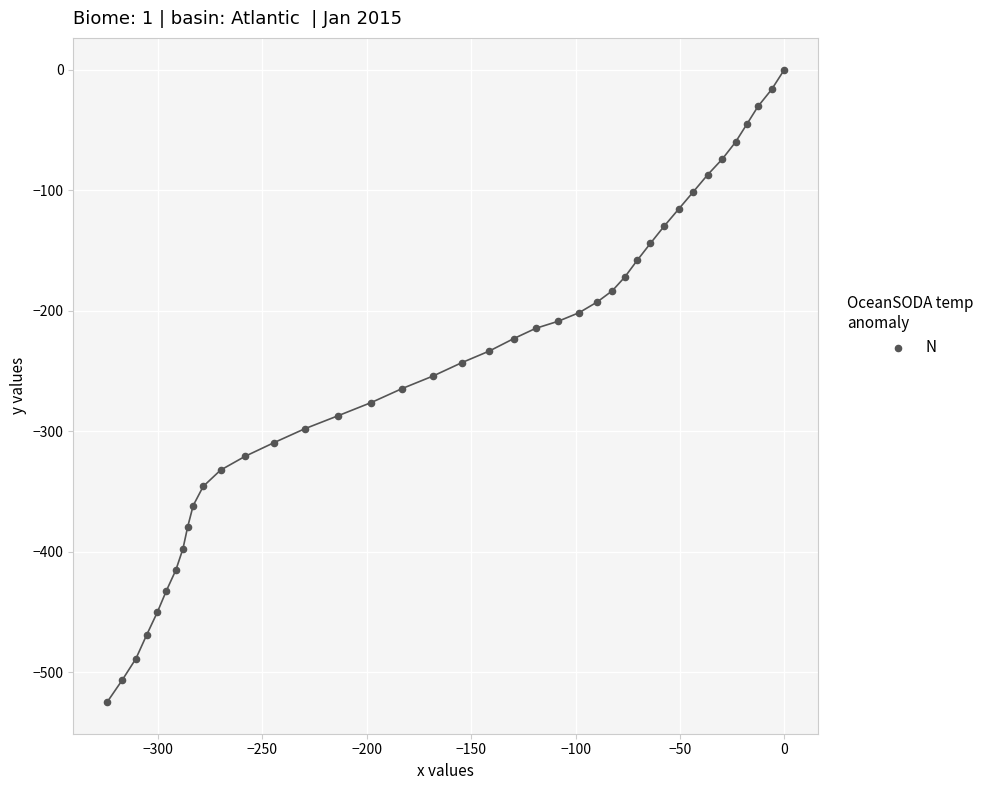

What is the range of X values (max minus min)?

324.3